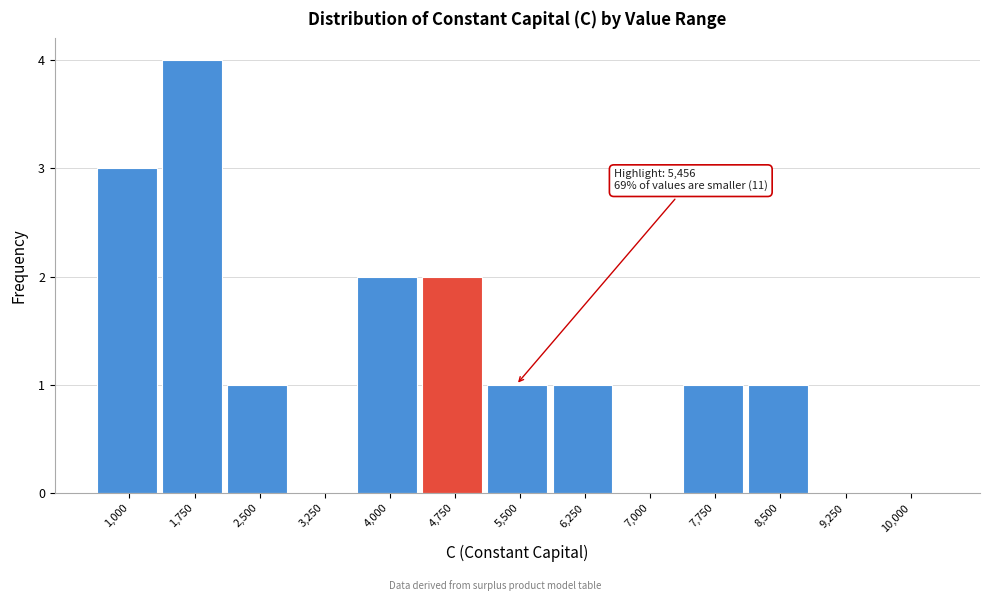

Reading left to right, list all the values displayed in this chart.

1,000=3	1,750=4	2,500=1	3,250=0	4,000=2	4,750=2	5,500=1	6,250=1	7,000=0	7,750=1	8,500=1	9,250=0	10,000=0